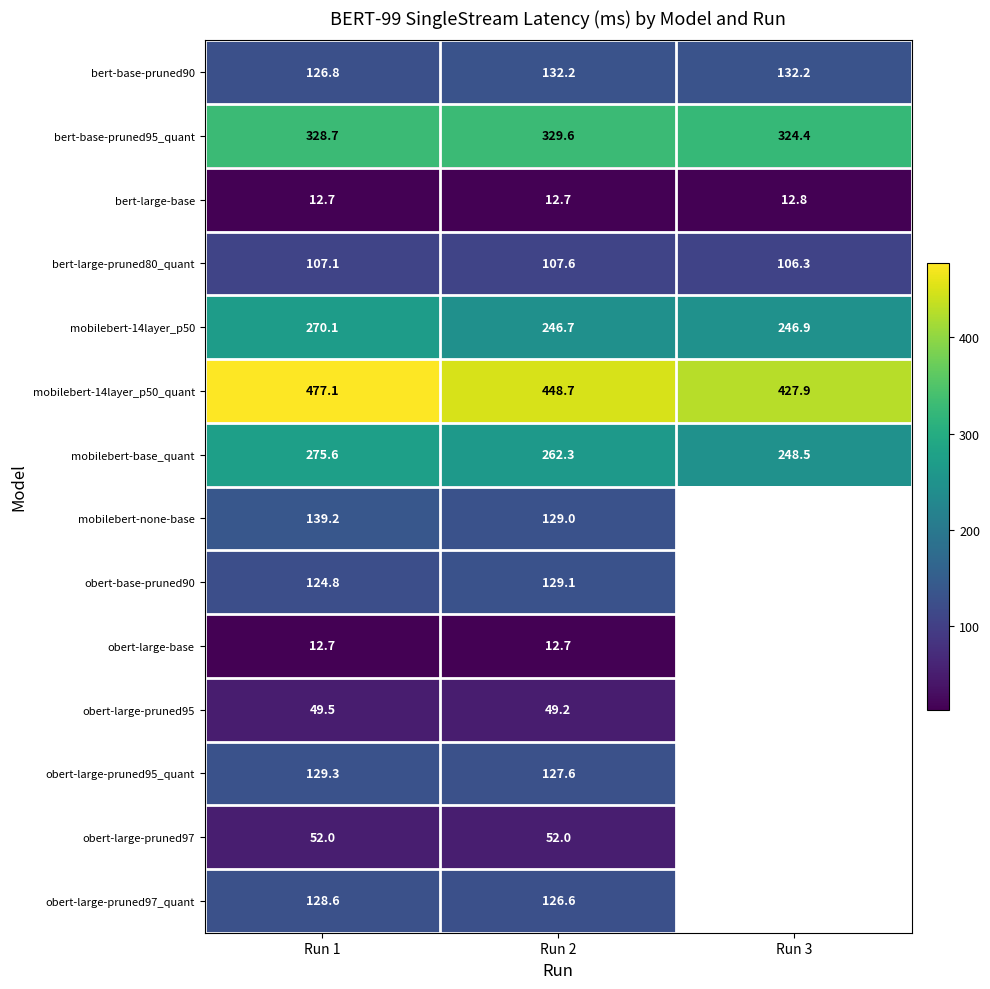

Between Run 3 and Run 2, which is larger?

Run 3